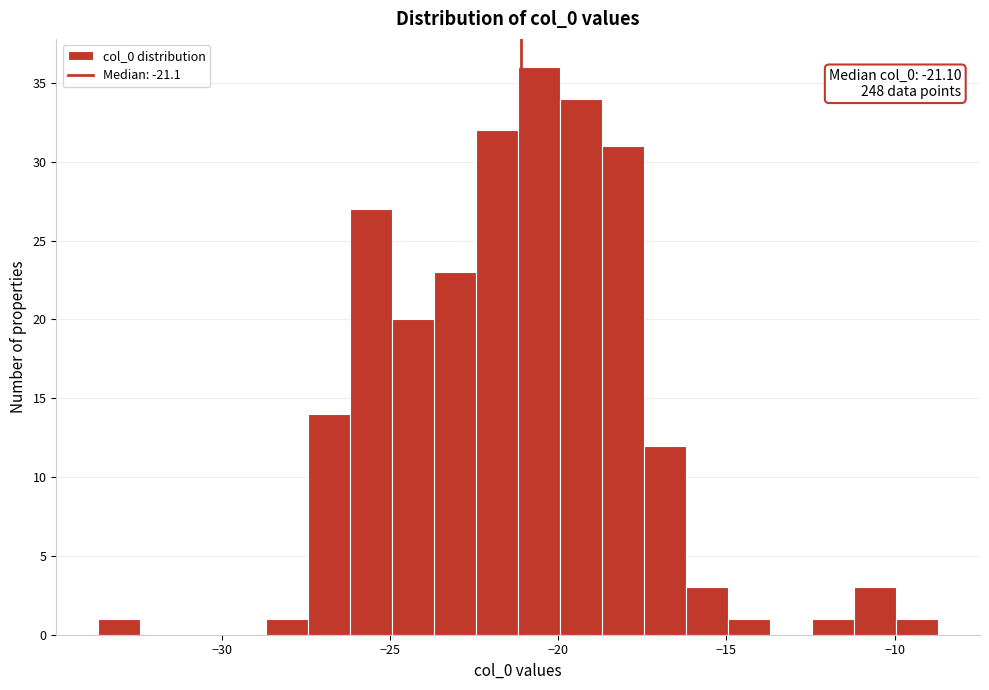

Read against the x-axis, roughly where is the centre of the tallest bar?

-20.5